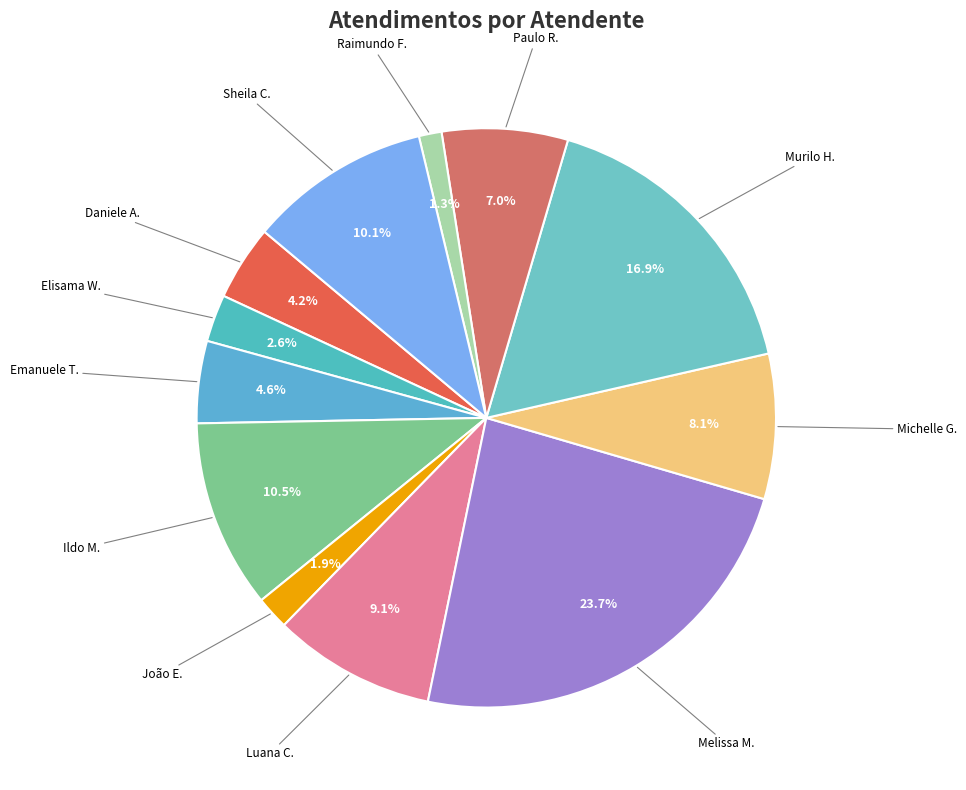

Count the number of slices in the pie.

12